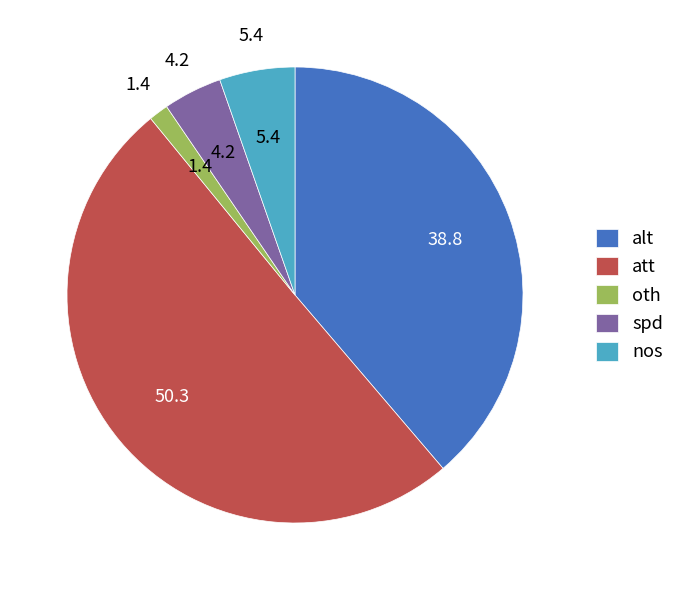

Is the sum of alt and nos greater than half?

No